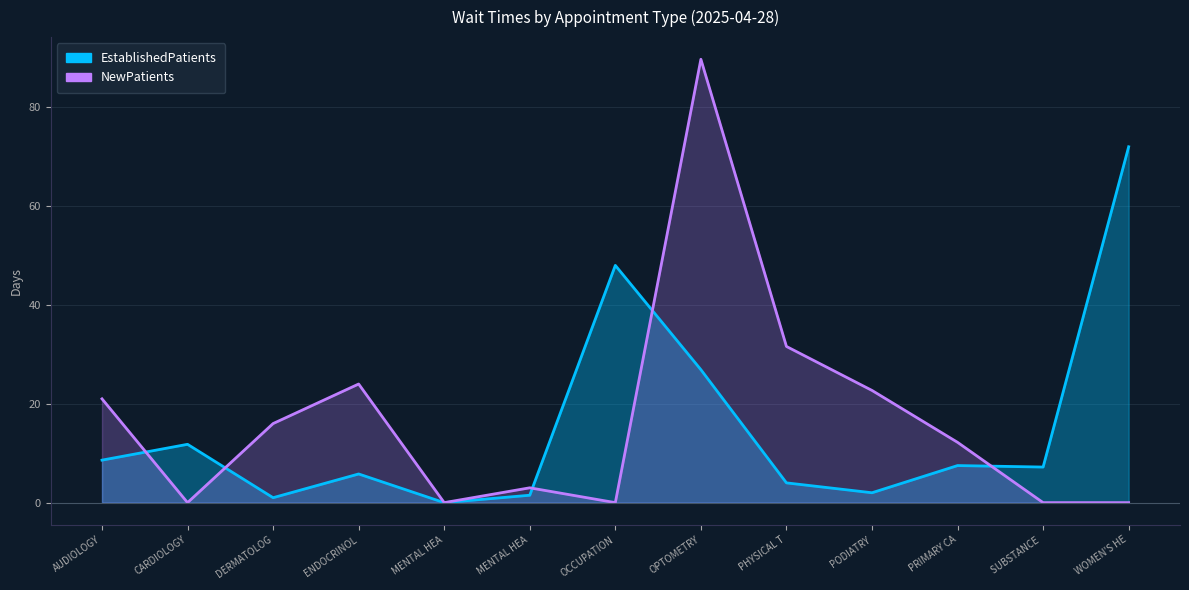

What is the sum of the EstablishedPatients values at MENTAL HEA and PHYSICAL T?

5.5